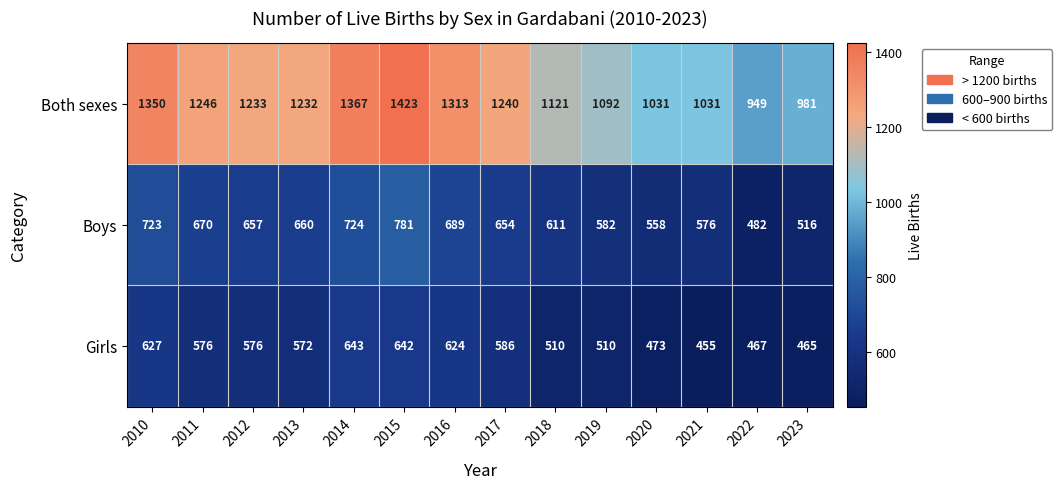

What is the difference between the Both sexes values at 2020 and 2015?

392